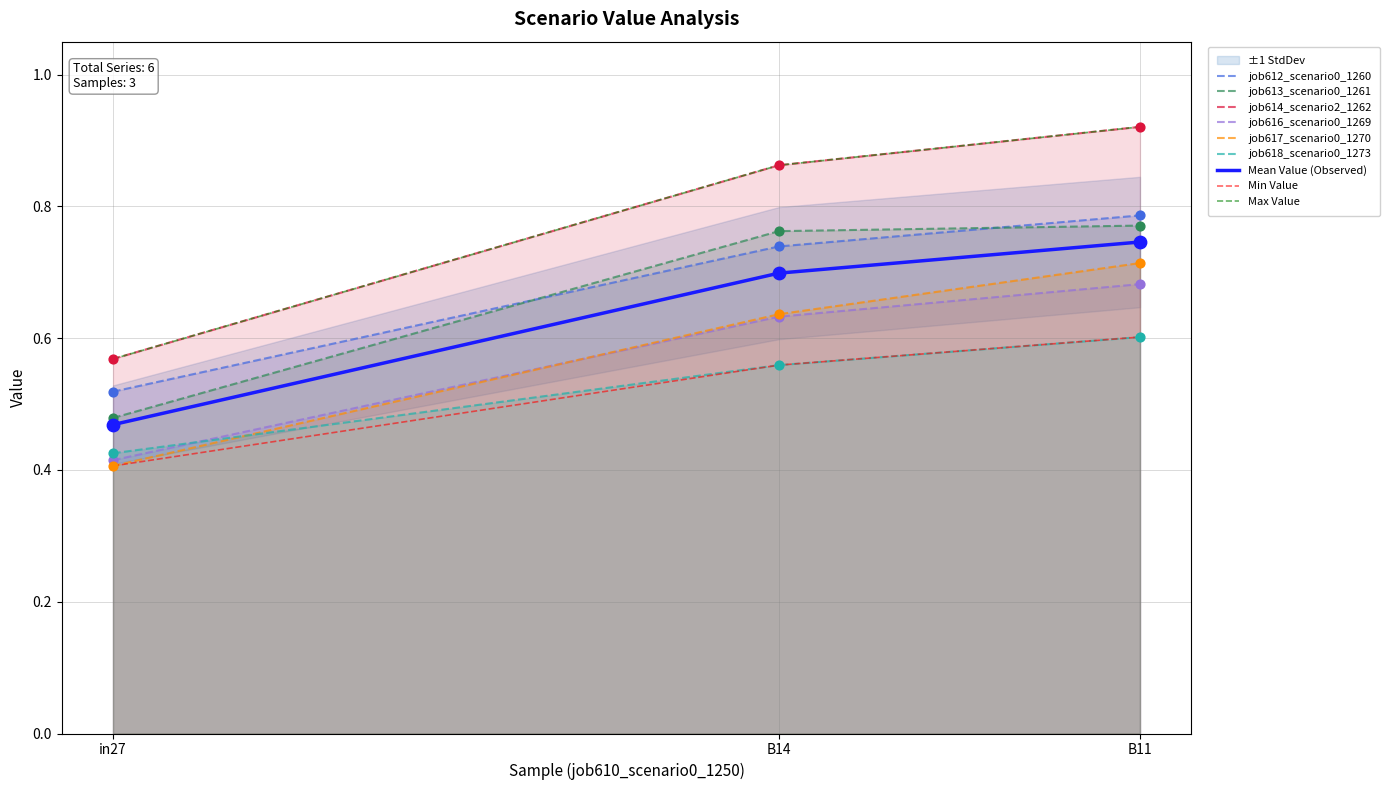

Which series reaches the minimum Y coordinate?

job617_scenario0_1270